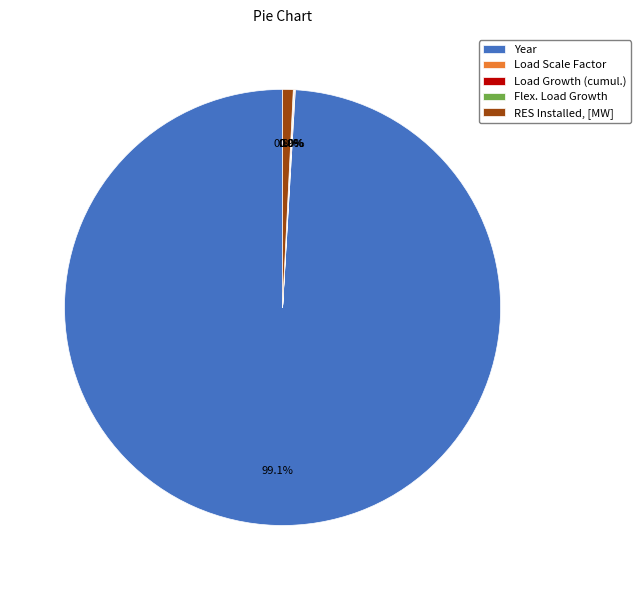

Which category accounts for the majority?

Year